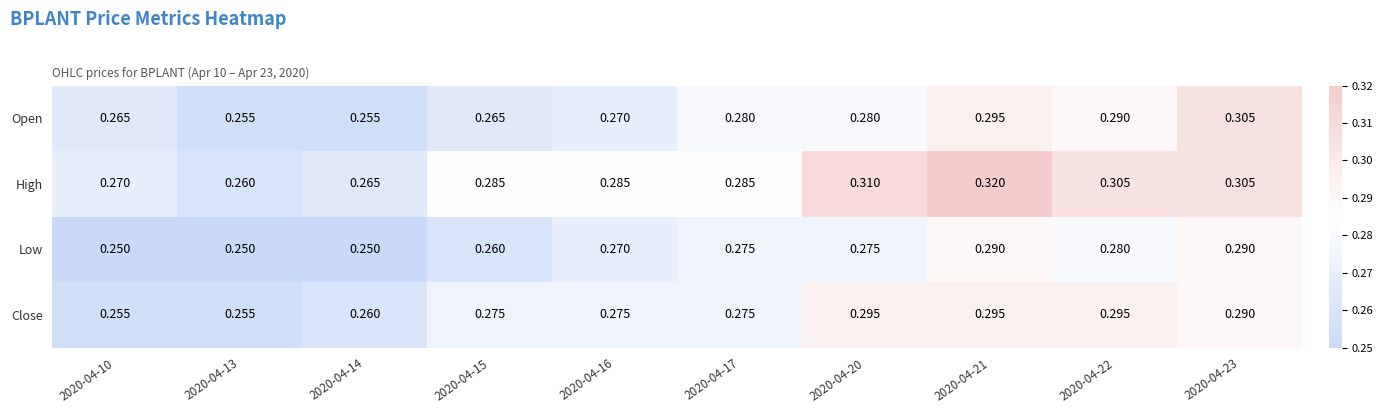

Which series has the largest total across all categories?

High